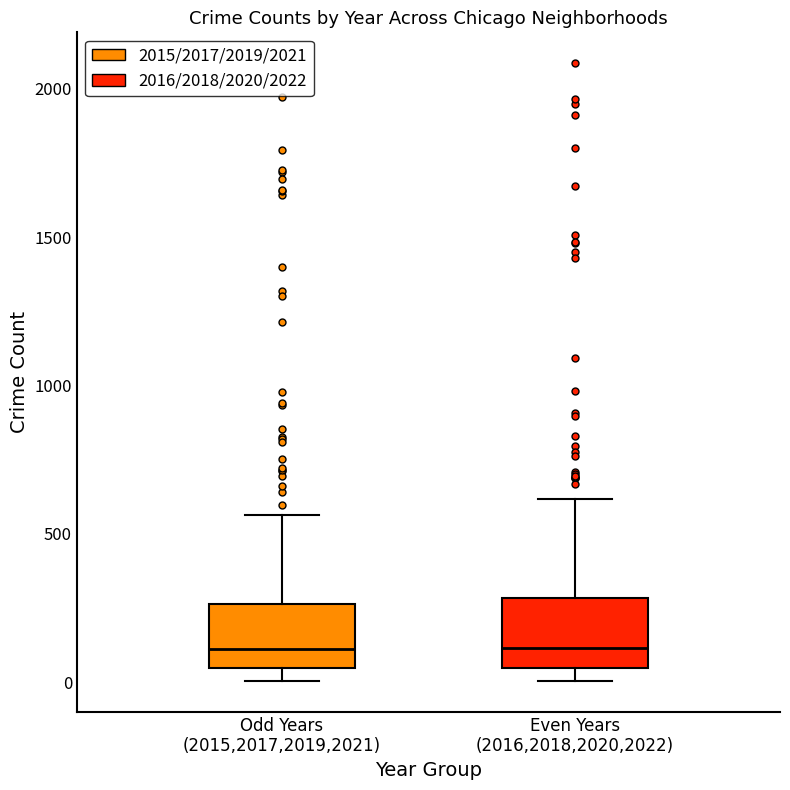

Reading left to right, read every box against the y-axis: the position of its median line, the range the box covers, and the ends of its whiskers. The values are not printed on the chart, so give them approximately, as read against the axis.

Odd Years (2015,2017,2019,2021): median 100, box 50 to 250, whiskers 0 to 550
Even Years (2016,2018,2020,2022): median 100, box 50 to 300, whiskers 0 to 600